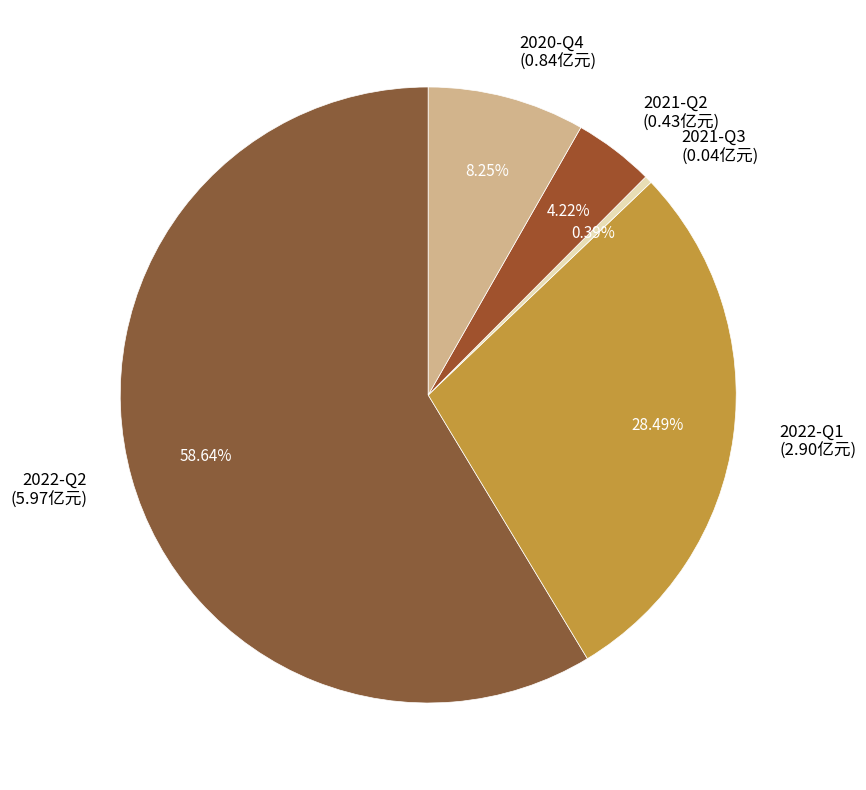

Rank the categories by value from highest to lowest.

2022-Q2, 2022-Q1, 2020-Q4, 2021-Q2, 2021-Q3